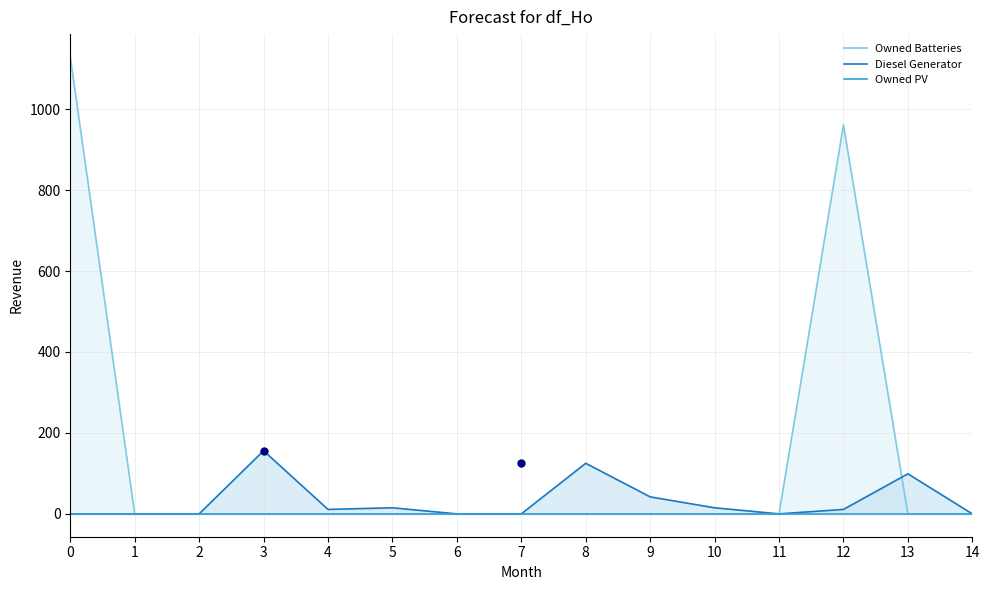

Which series has the largest total across all categories?

Owned Batteries